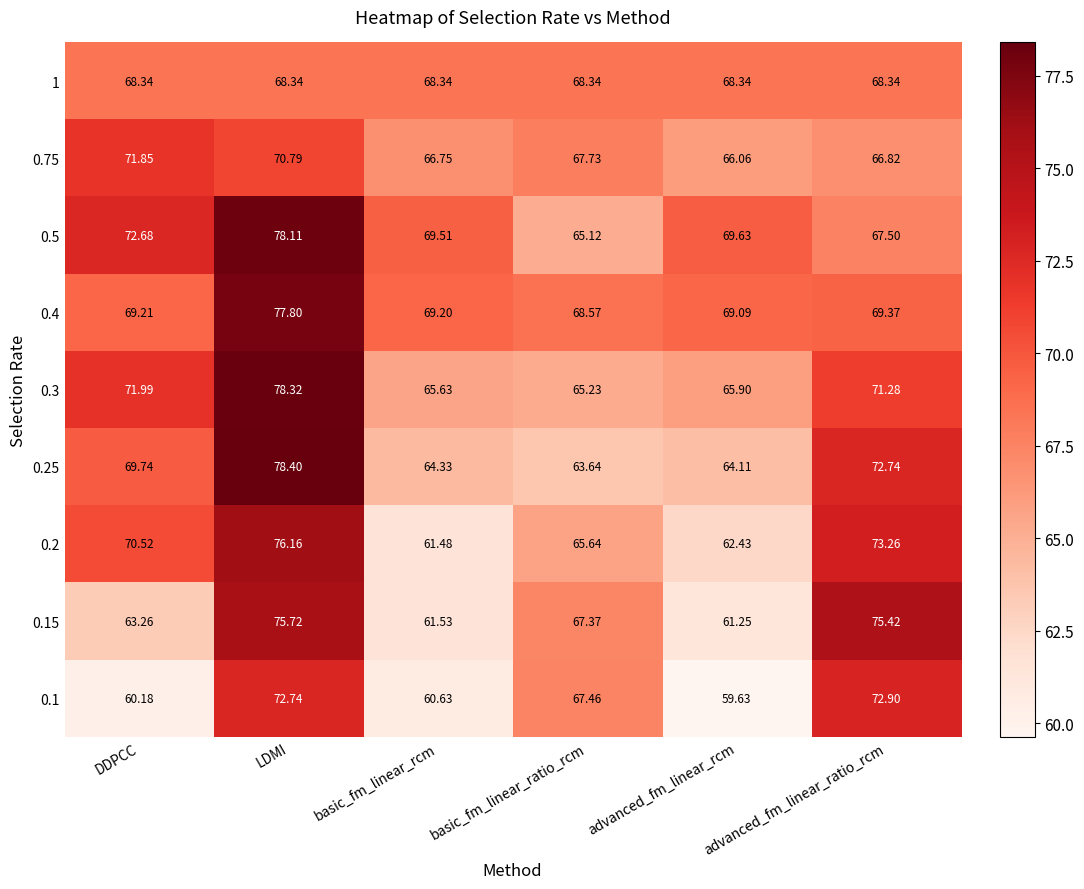

Which category has the highest value in the 0.15 series?

LDMI